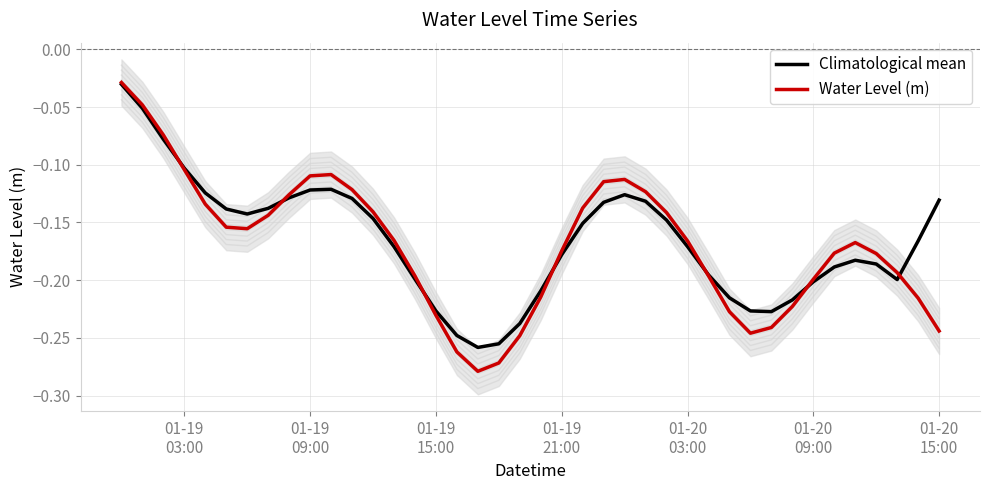

Which series has the widest spread of values?

Water Level (m)